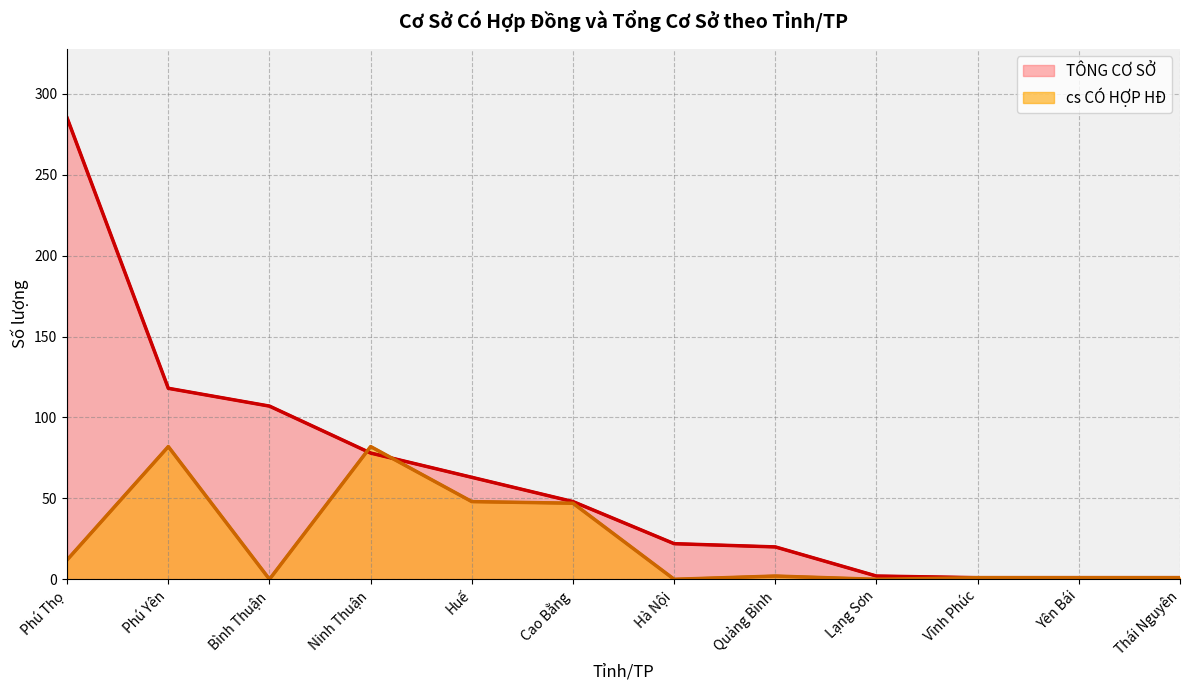

List the series in order of their peak value, lowest first.

cs CÓ HỢP HĐ, TÔNG CƠ SỞ